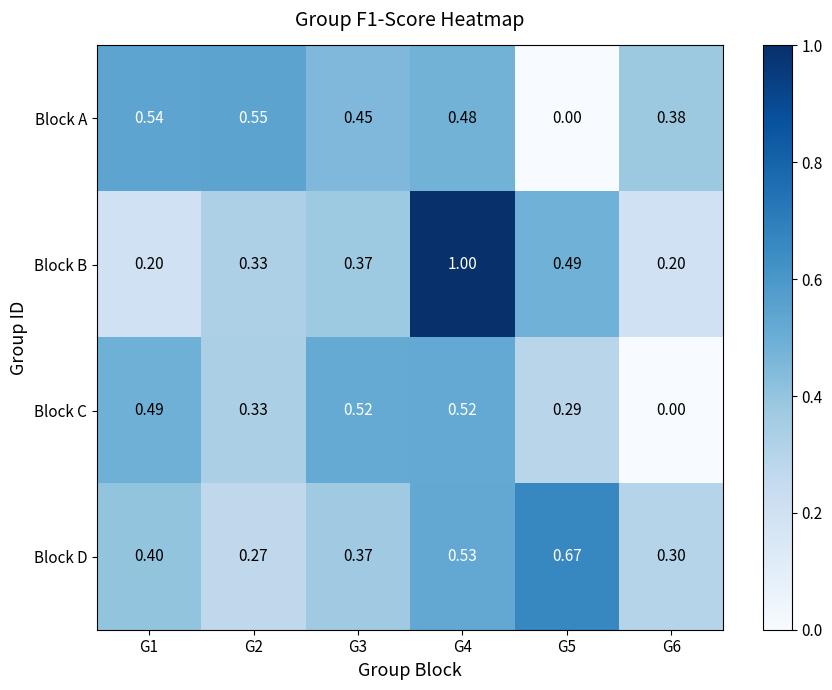

Is the value of Block D at G6 greater than the value of Block C at G1?

No